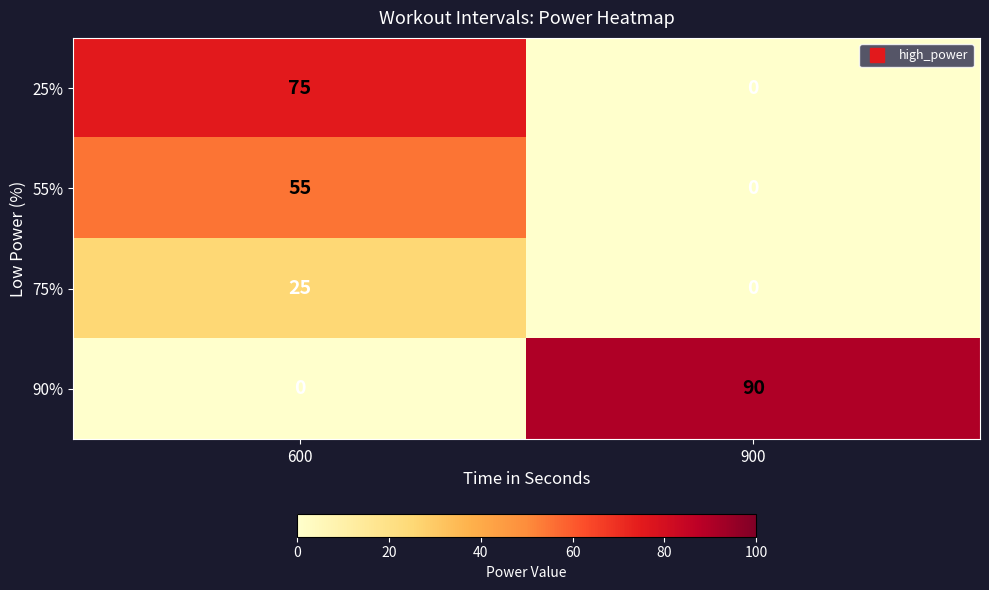

Which category has the highest value across all series?

900